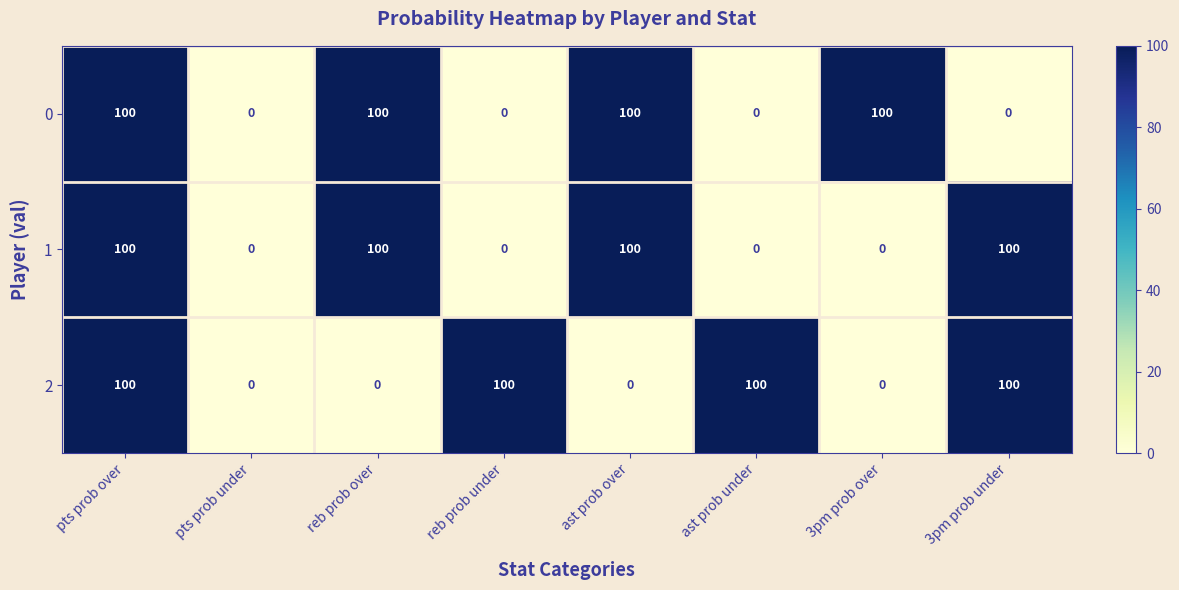

Is the value of 2 at pts prob over greater than the value of 1 at reb prob under?

Yes